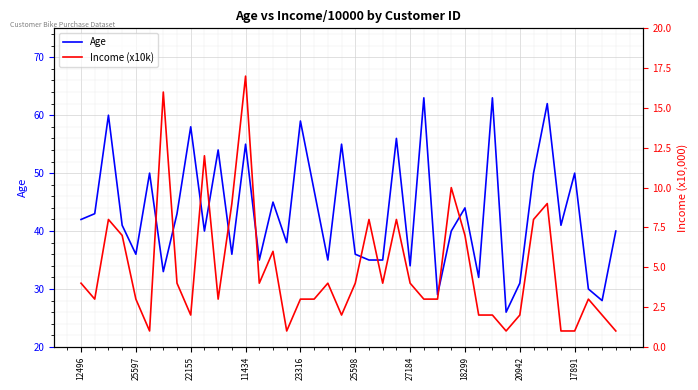

What is the lowest value of the Age series?

26